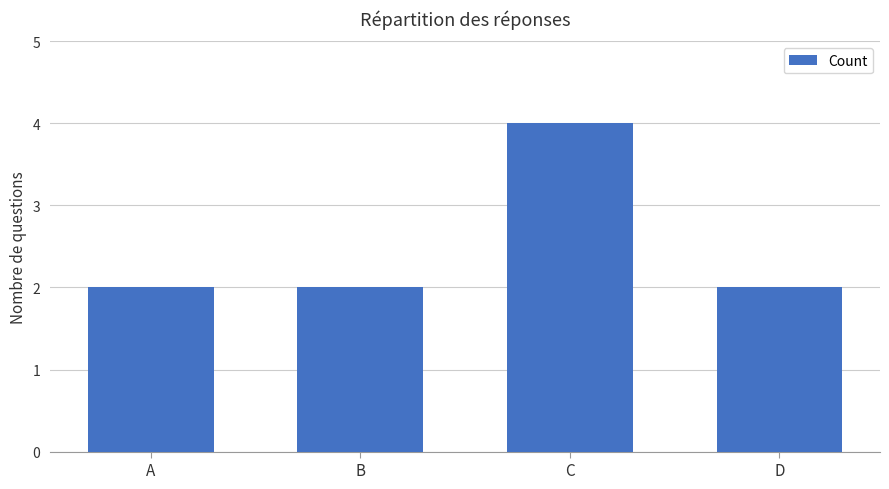

The chart shows a value of 1 at A. True or false?

False